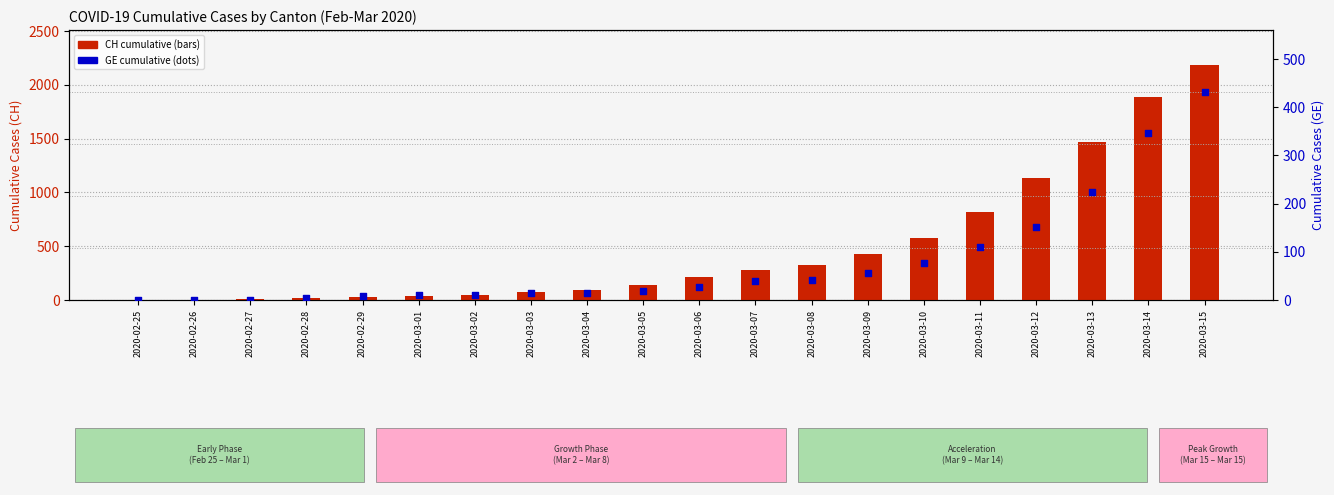

Is the value of CH (total) at 2020-02-29 greater than the value of GE at 2020-02-25?

Yes